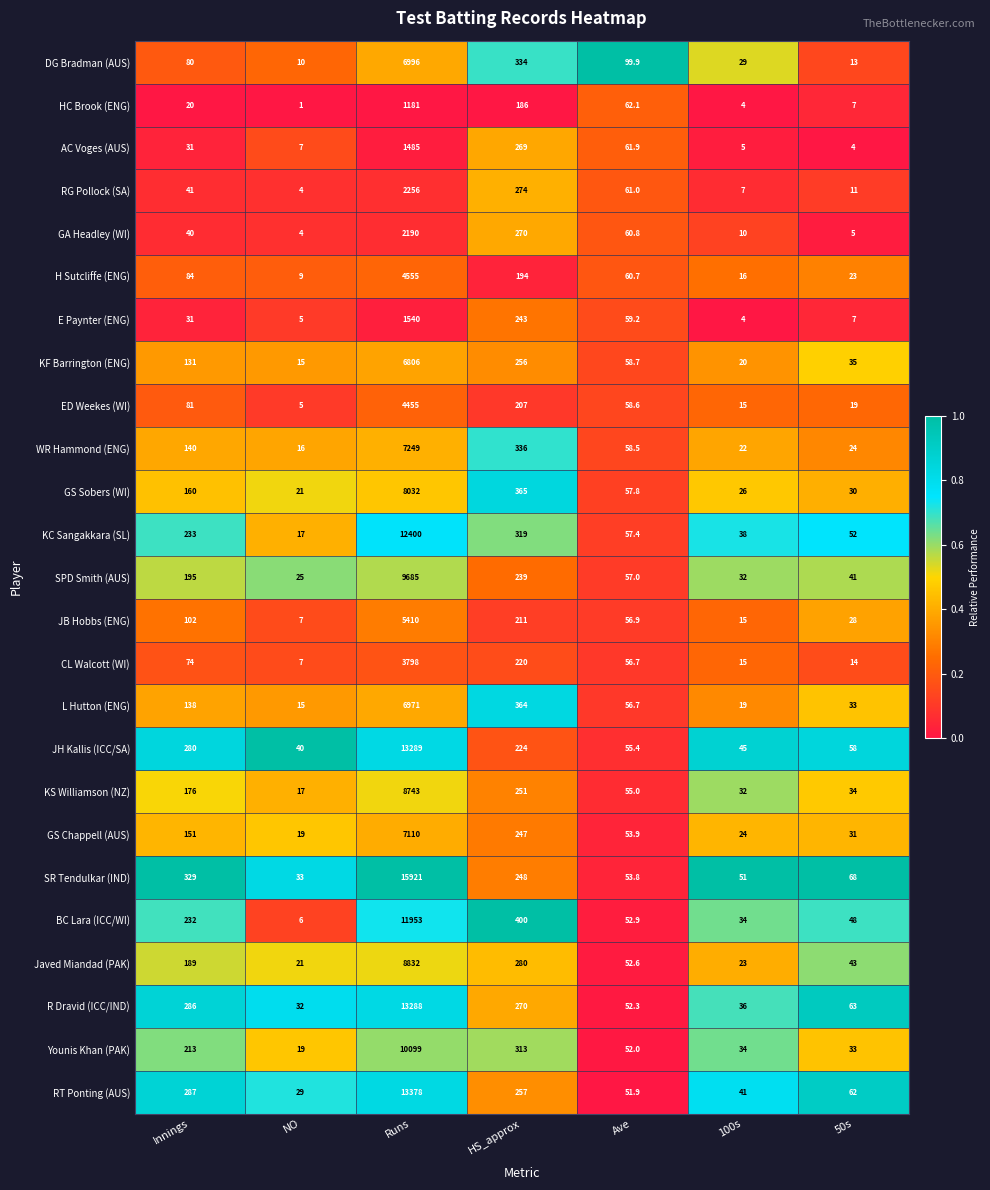

True or false: SPD Smith (AUS) has a value of 195.0 at Innings.

True